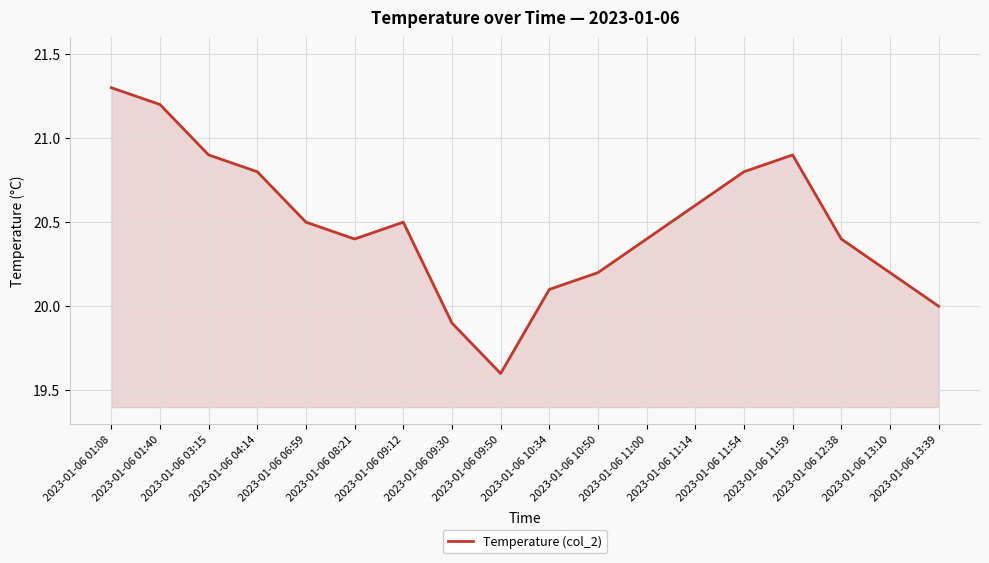

Which category has the lowest value across all series?

2023-01-06 09:50